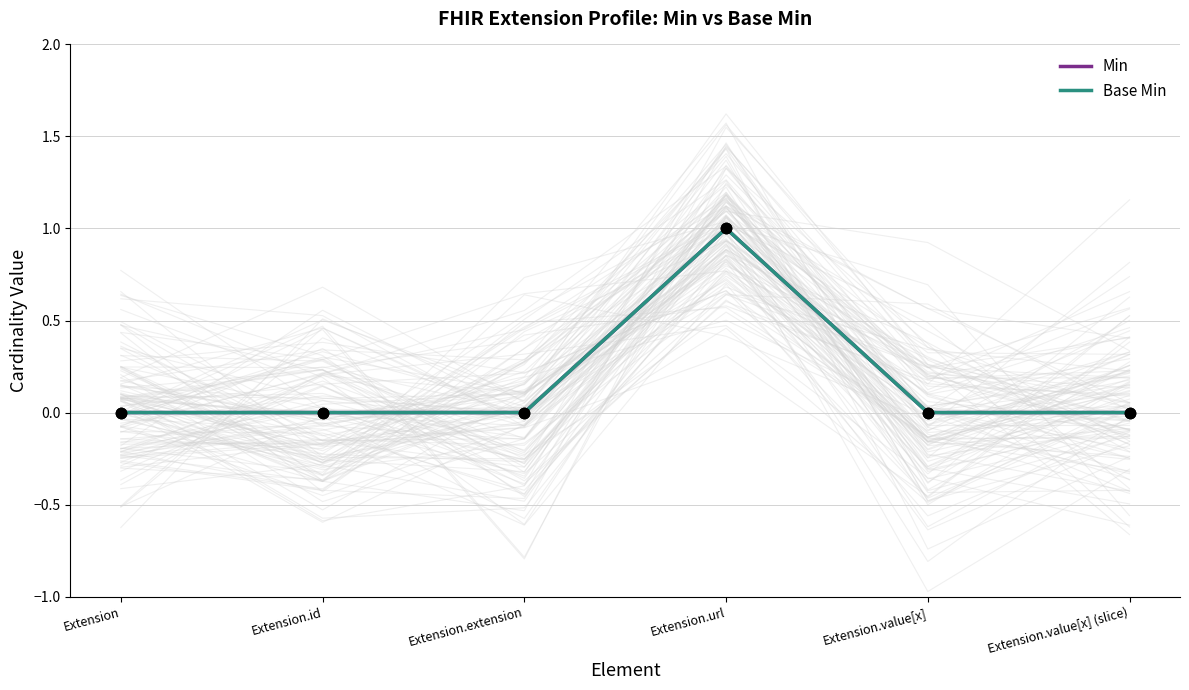

At which category is the sum across all series the highest?

Extension.url